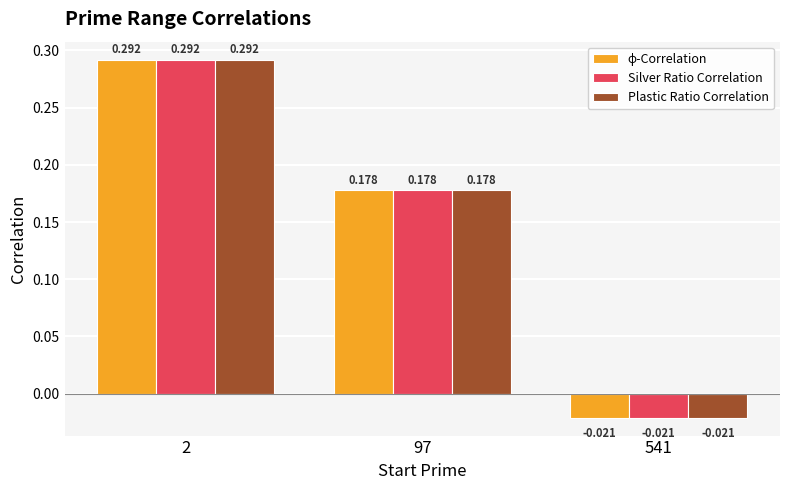

Is the value of Silver Ratio Correlation at 2 greater than the value of Plastic Ratio Correlation at 97?

Yes